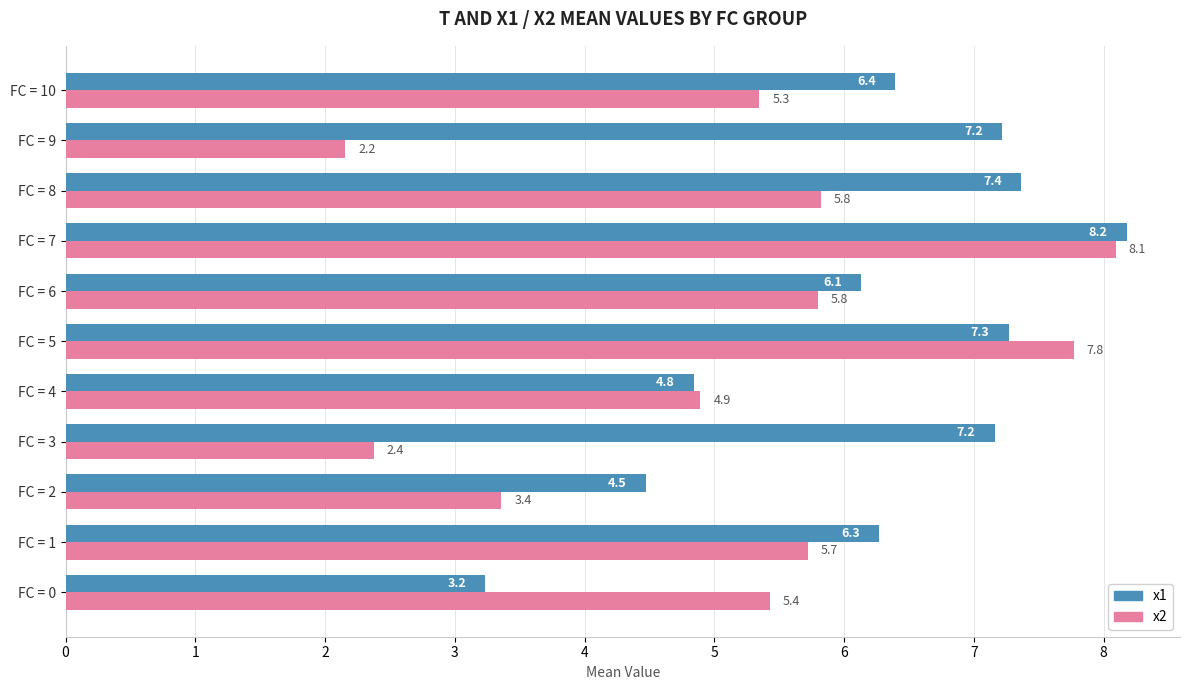

At which category is the sum across all series the highest?

FC = 7